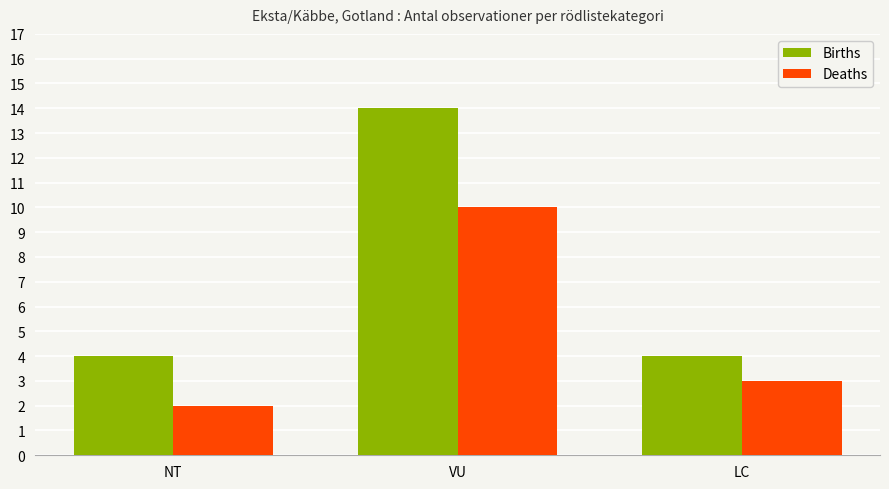

Which category has the highest value in the Deaths series?

VU